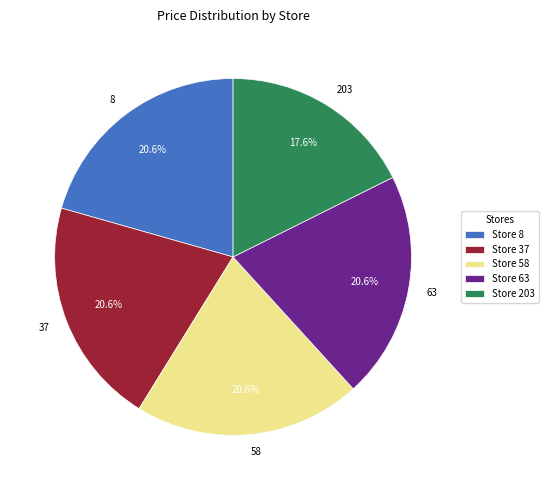

Is there any slice that represents more than half of the pie?

No